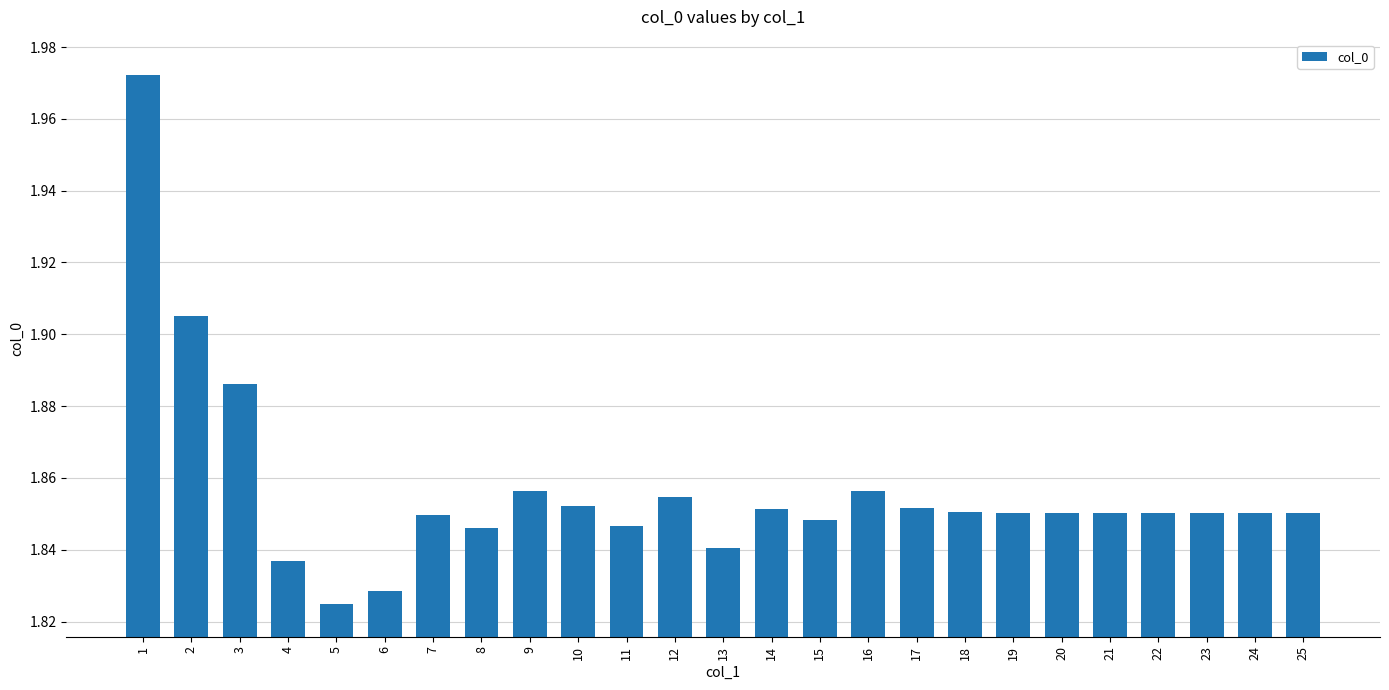

What is the ratio of the value at 14 to the value at 18?

1.0